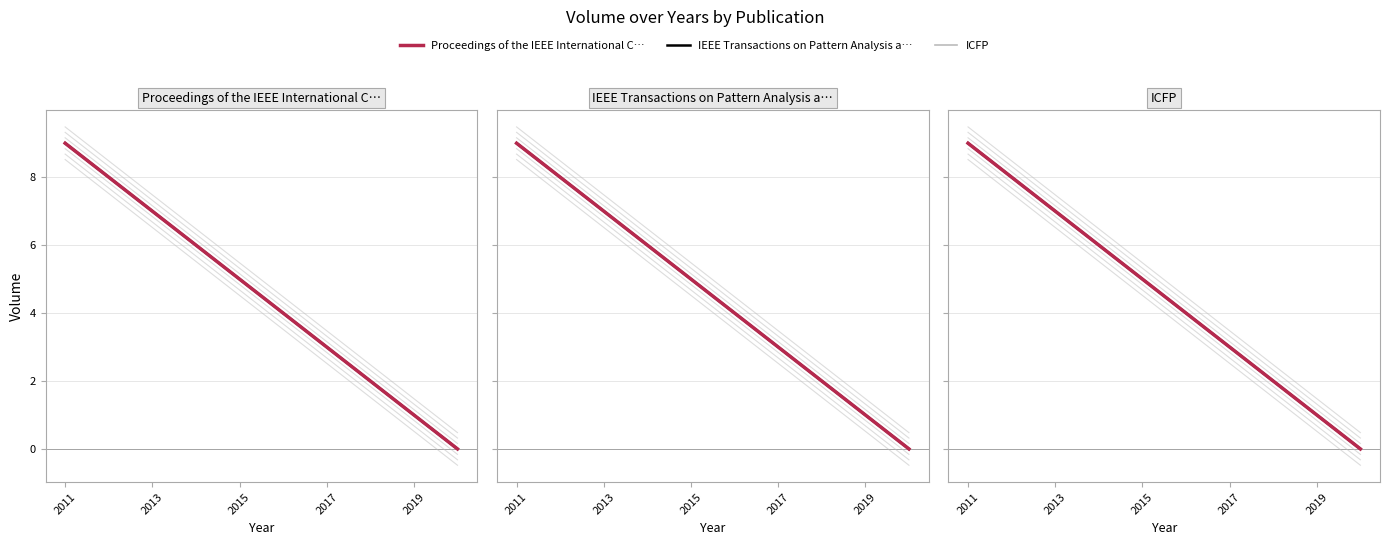

True or false: Proceedings of the IEEE International C… and ICFP intersect in this chart.

False